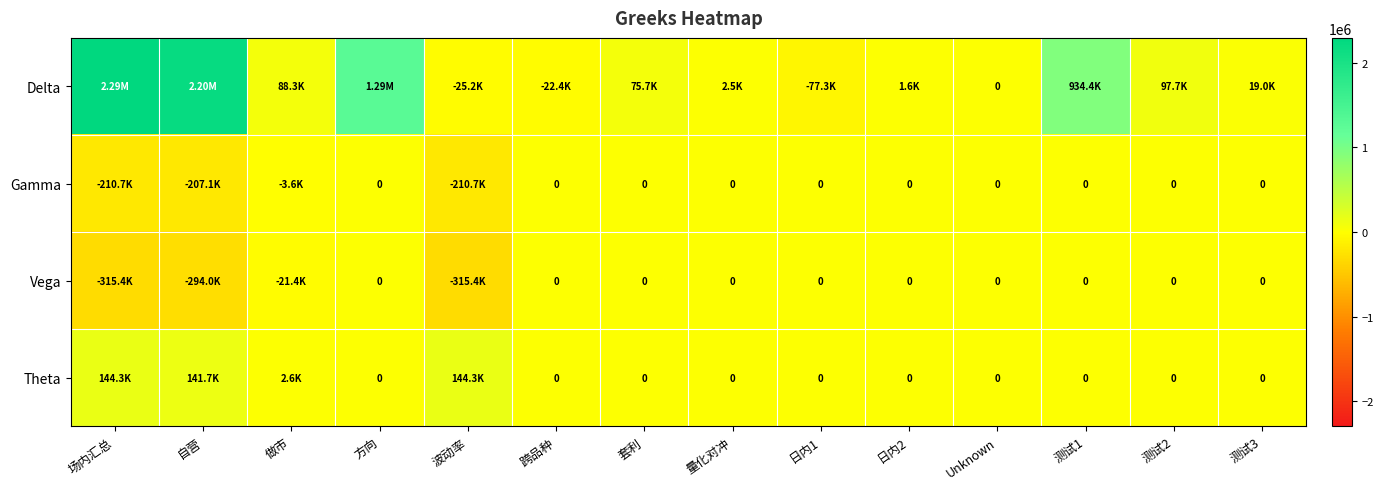

How many values in Vega are below zero?

4